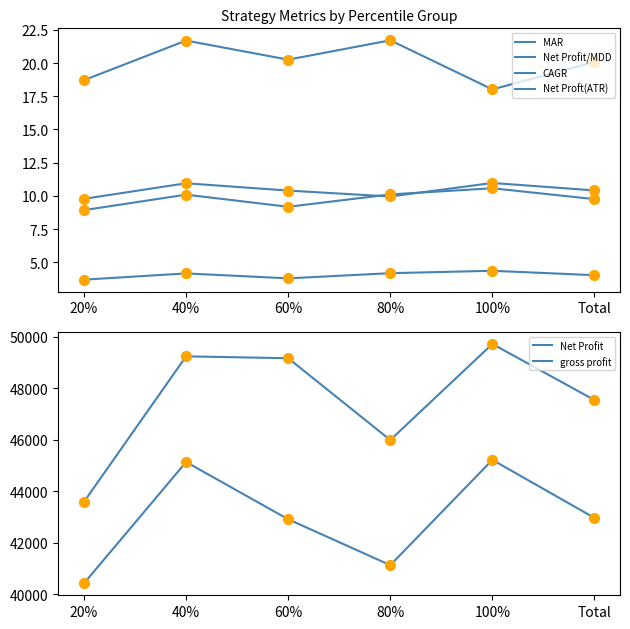

What is the total value across all series at 60%?

92105.6